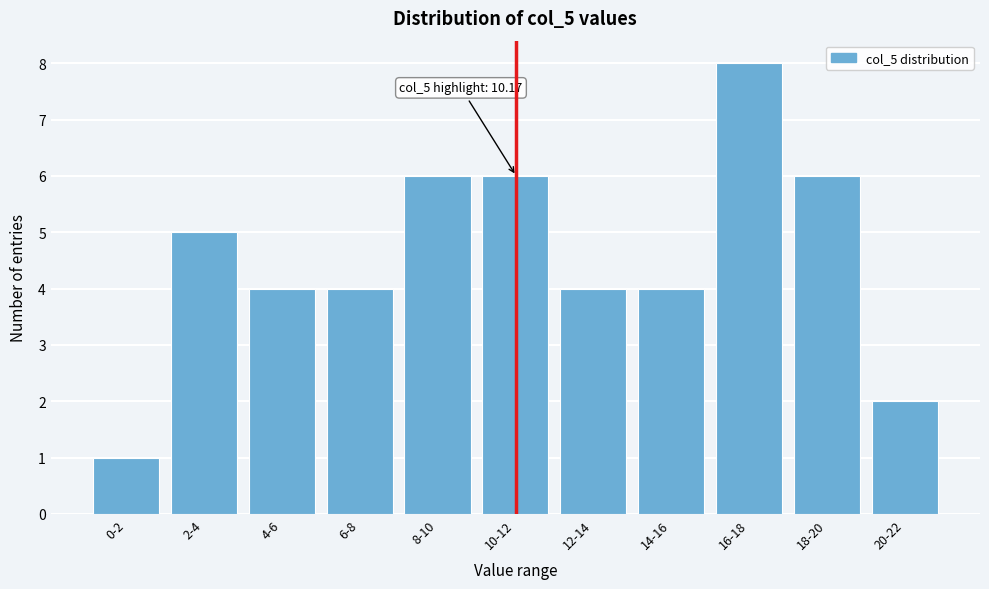

Reading left to right, extract all data points from this chart.

1	5	4	4	6	6	4	4	8	6	2